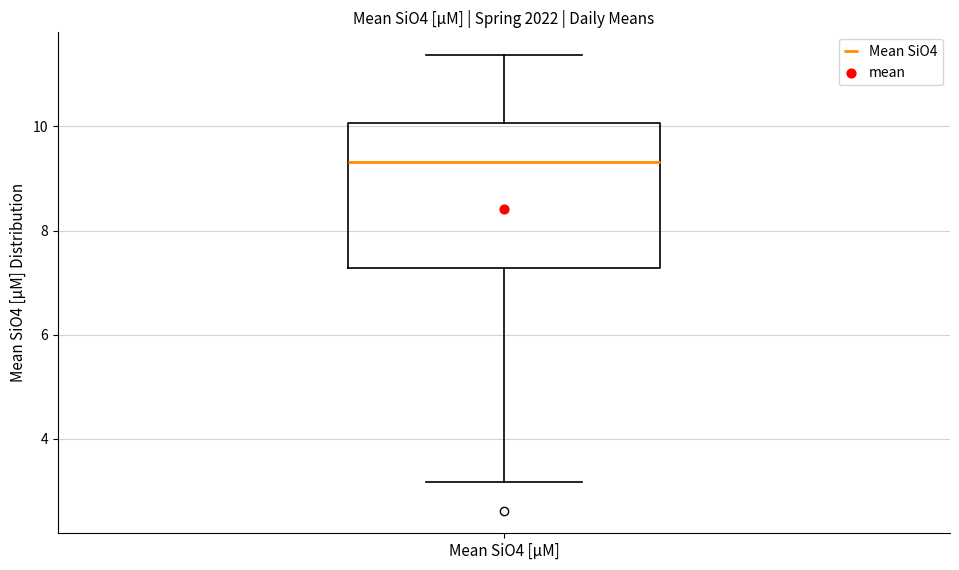

Where is the lower edge of the box for Mean SiO4 [µM] on the y-axis? The values are not printed on the chart, so give them approximately, as read against the axis.

7.2